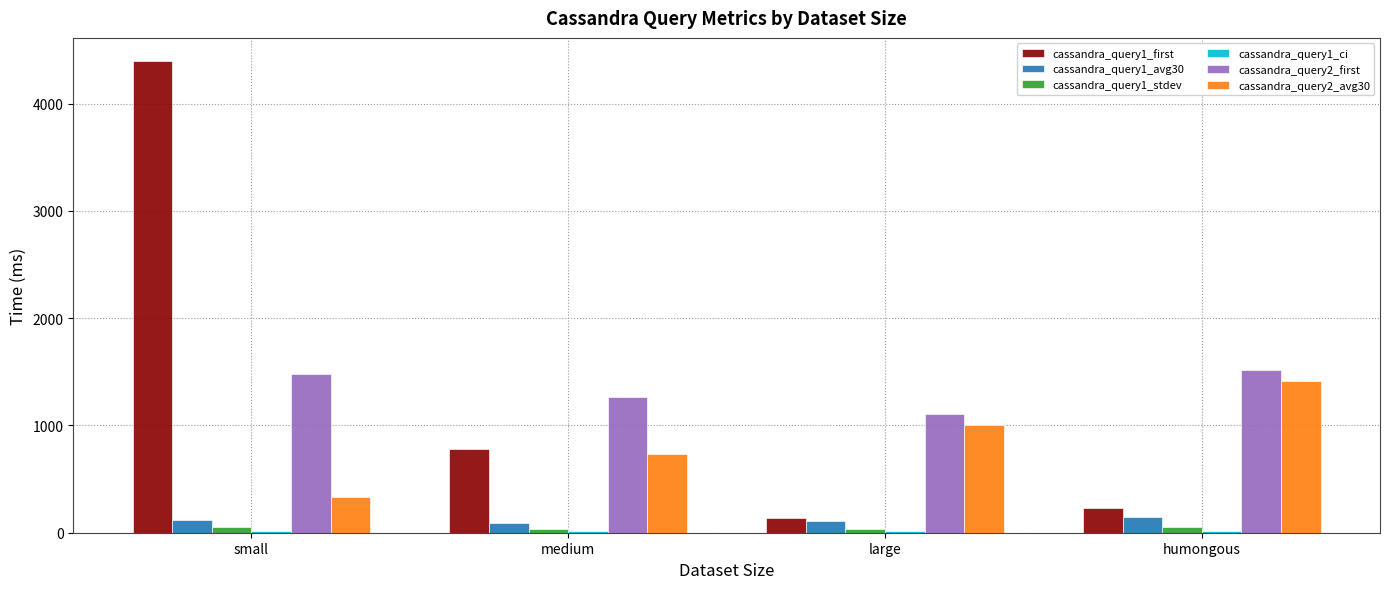

The value of cassandra_query1_first at medium is 522.7. True or false?

False